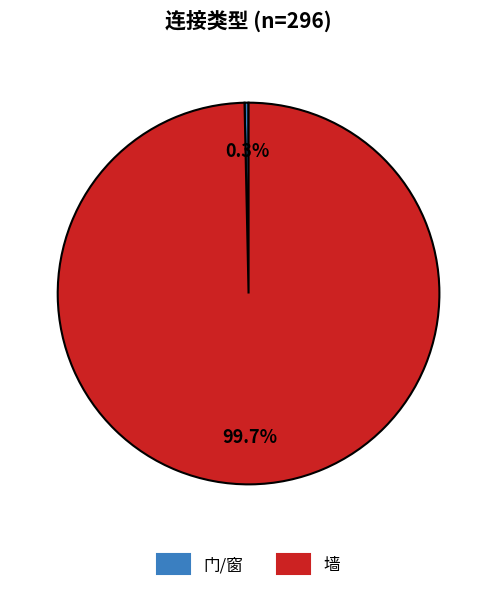

To the nearest percent, what is the difference between the 门/窗 and 墙 slice percentages?

99%